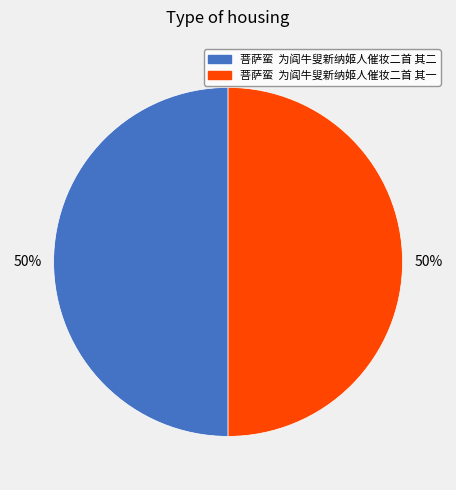

To the nearest percent, what portion does 菩萨蛮 为阎牛叟新纳姬人催妆二首 其一 represent?

50%